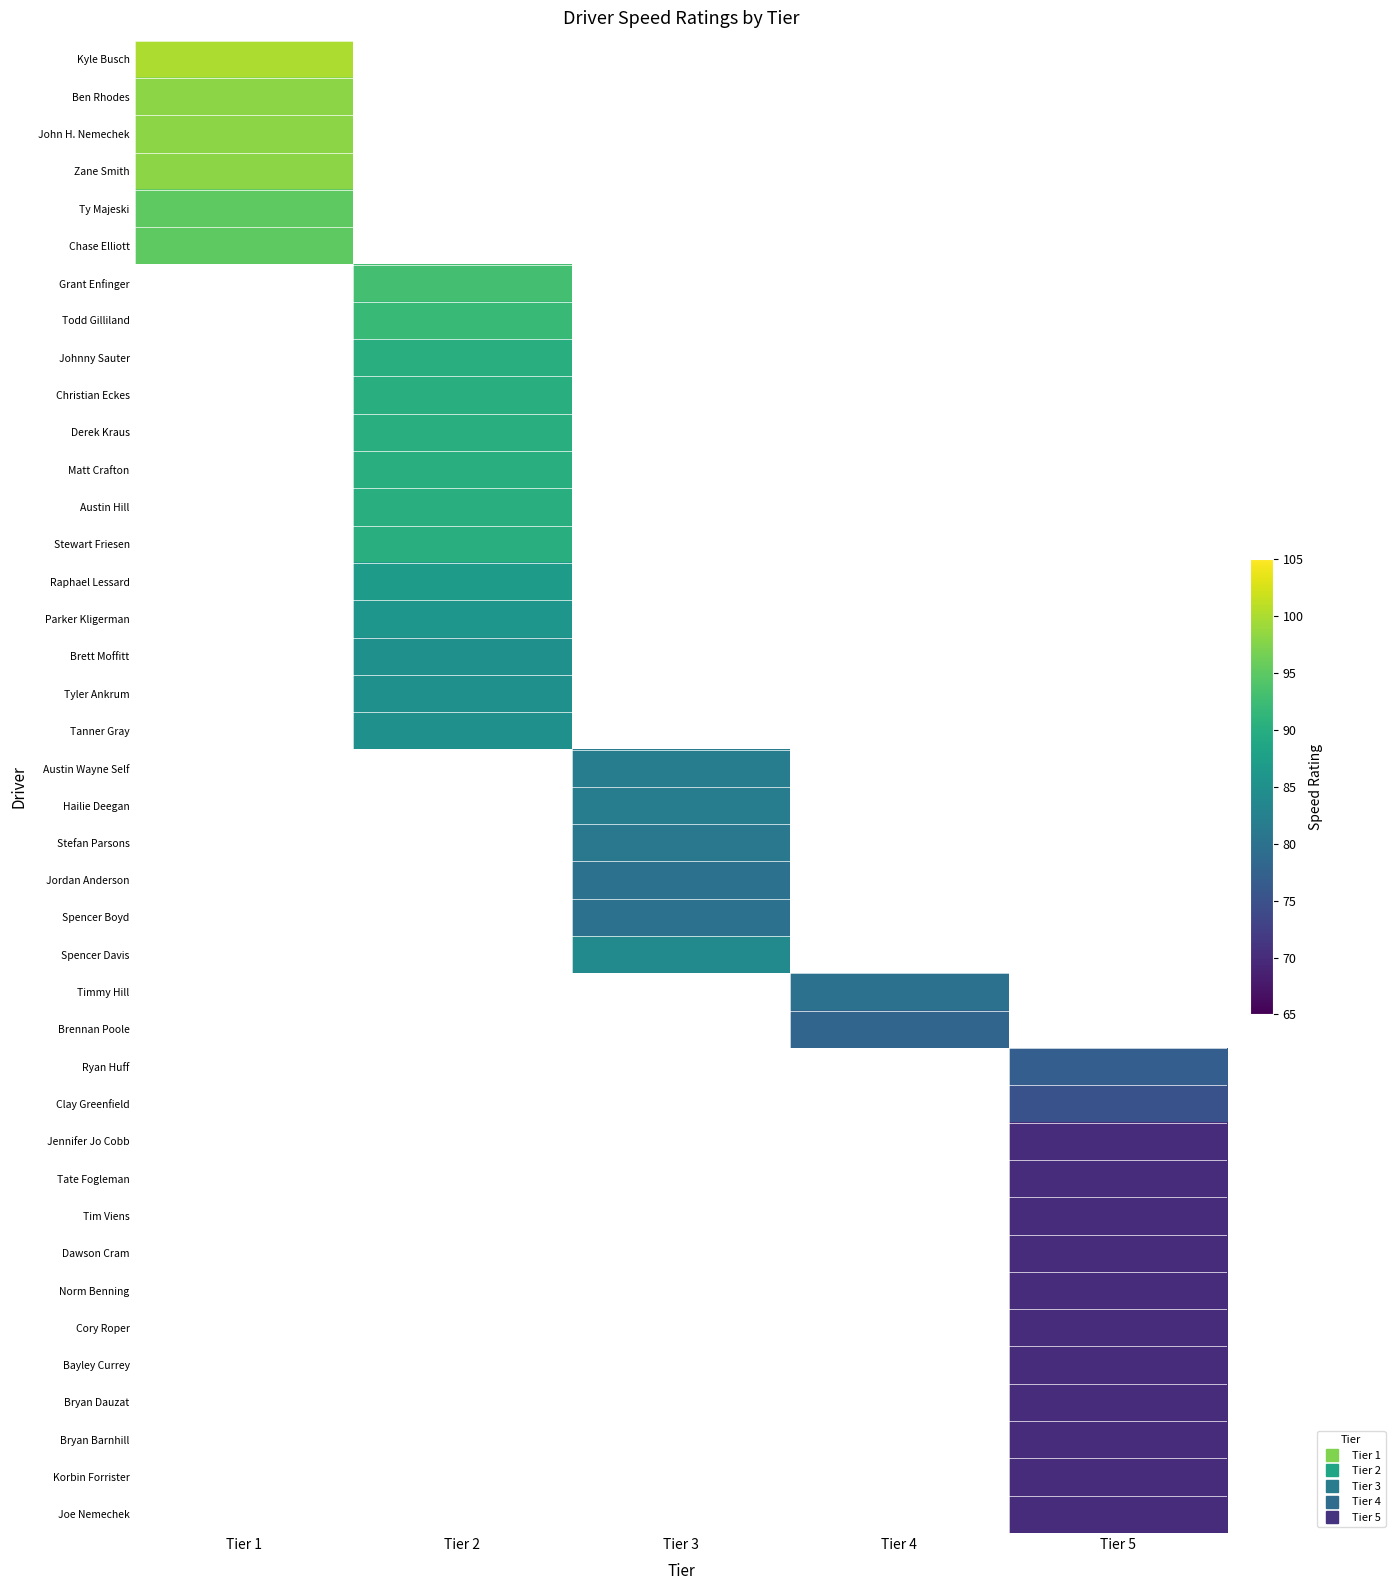

What is the maximum value shown in the chart?

100.0